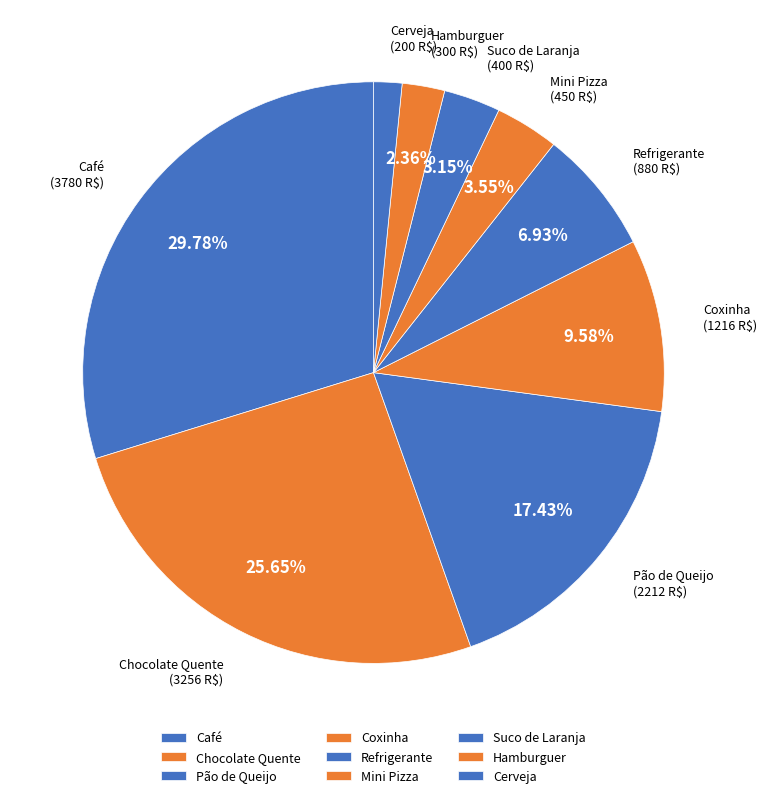

What is the ratio of the value at Suco de Laranja to the value at Chocolate Quente?

0.1